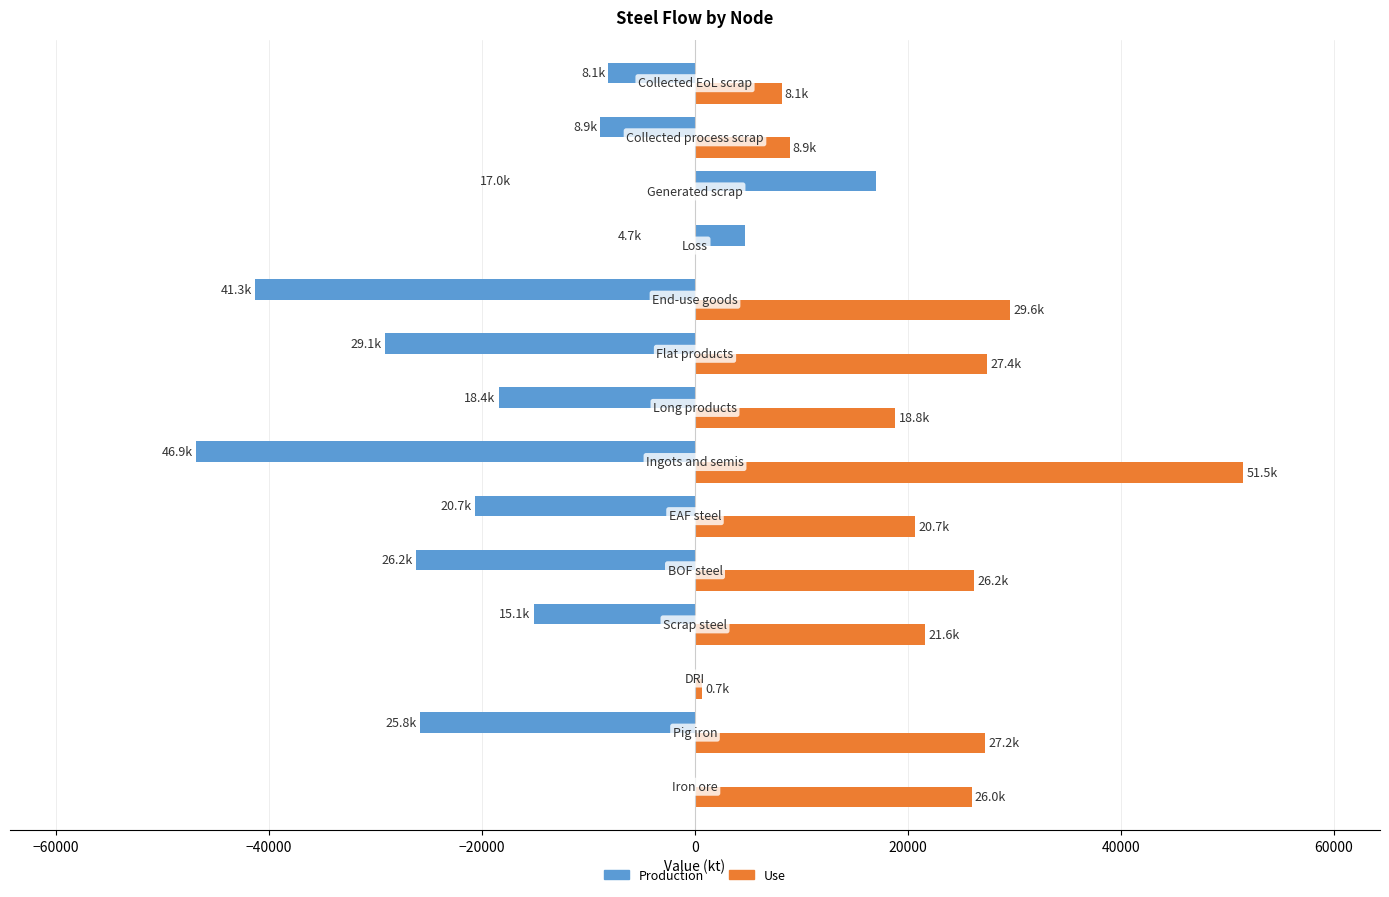

What is the highest value of the Use series?

51454.9